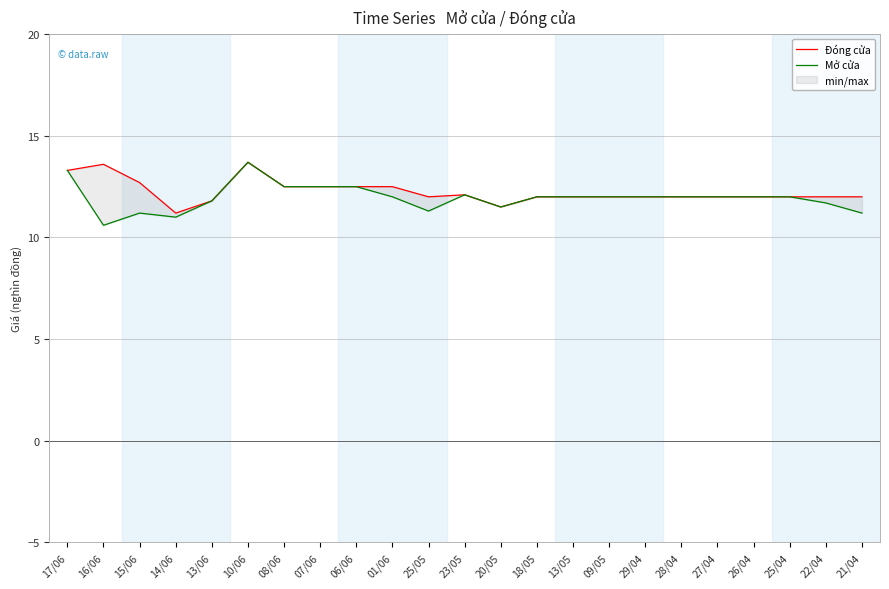

Is this an area chart (filled region under the line)?

No